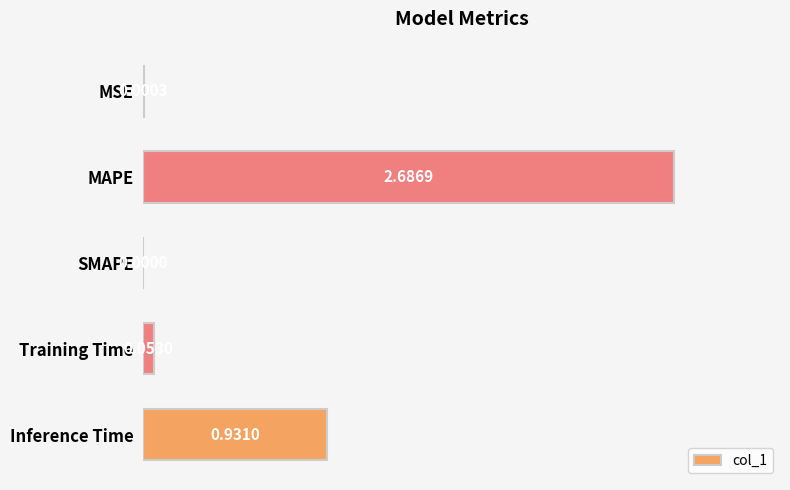

What is the sum of the values at MAPE and MSE?

2.7